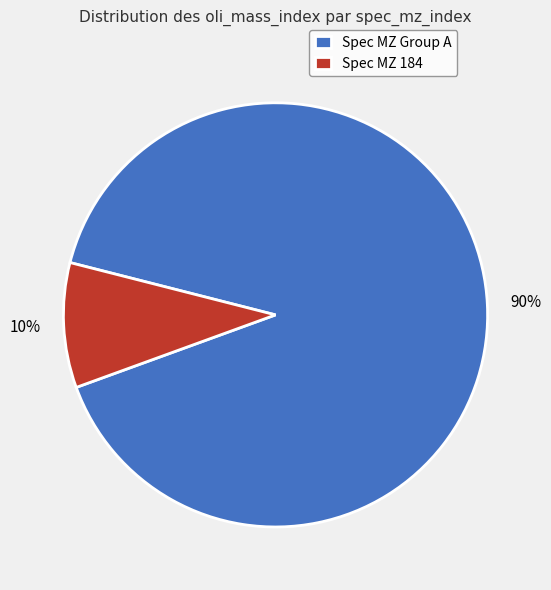

Is there a majority slice in this chart?

Yes